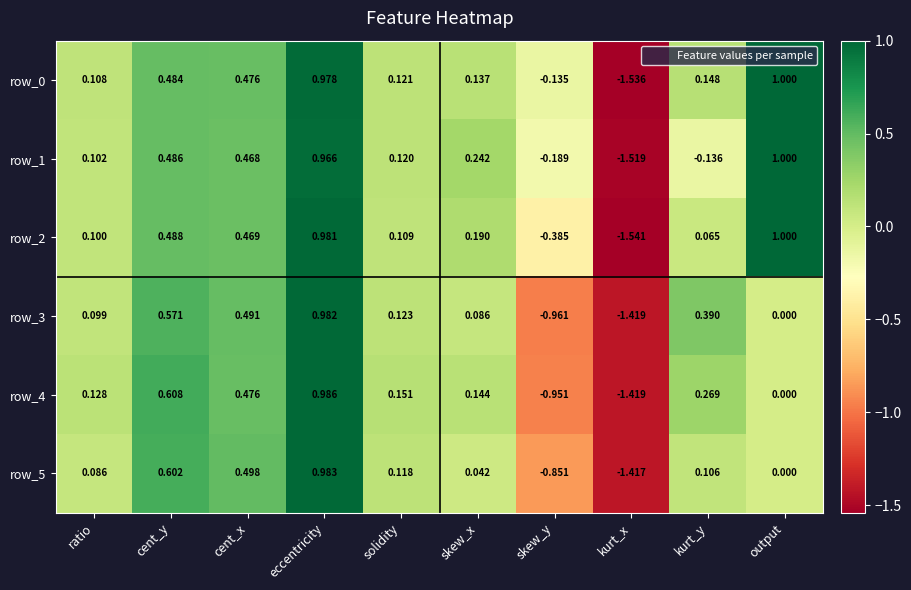

What is the difference between the second highest and minimum values in the row_0 series?

2.5